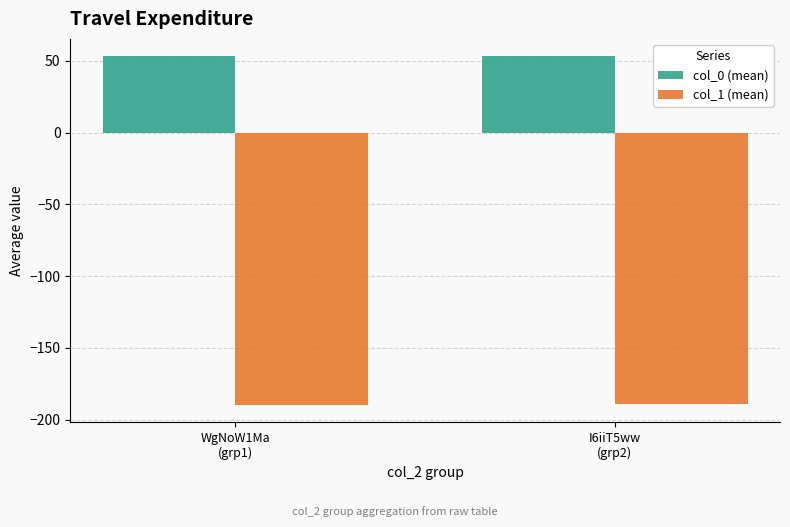

Is it true that col_0 (mean) equals 69.5 at WgNoW1Ma
(grp1)?

False